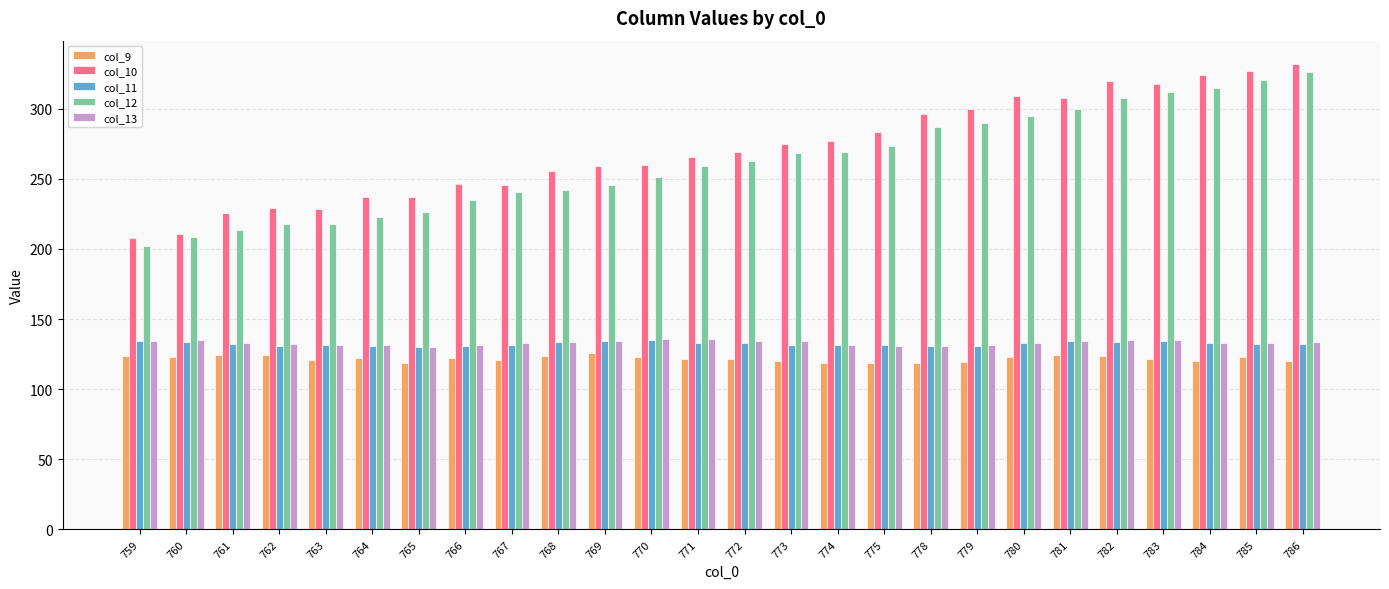

Count the number of data series in this chart.

5